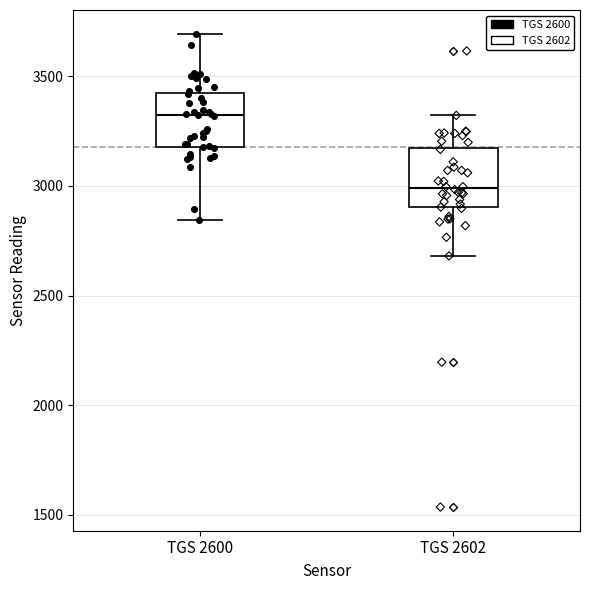

Which box has the highest median line?

TGS 2600